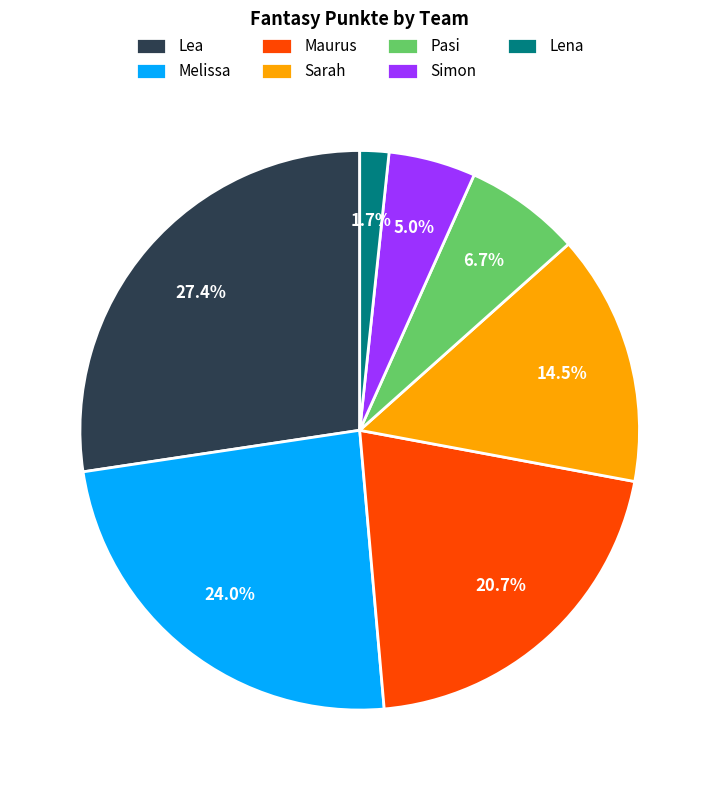

Rank the categories by value from lowest to highest.

Lena, Simon, Pasi, Sarah, Maurus, Melissa, Lea